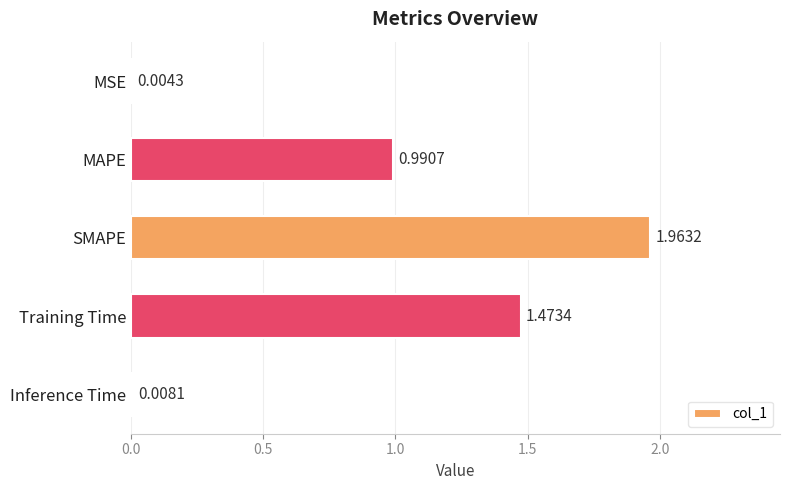

Where is the data nearest to the value 0?

MSE